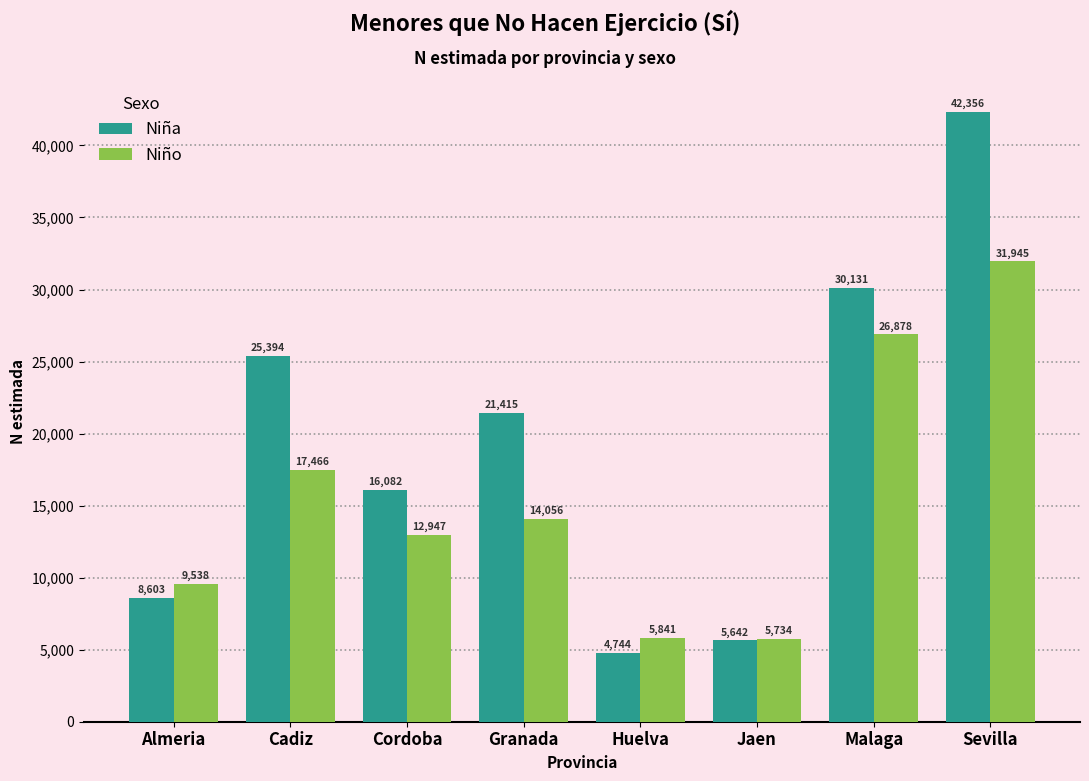

Reading left to right, extract all data points from this chart.

Niña: 8603	25394	16082	21415	4744	5642	30131	42356
Niño: 9538	17466	12947	14056	5841	5734	26878	31945